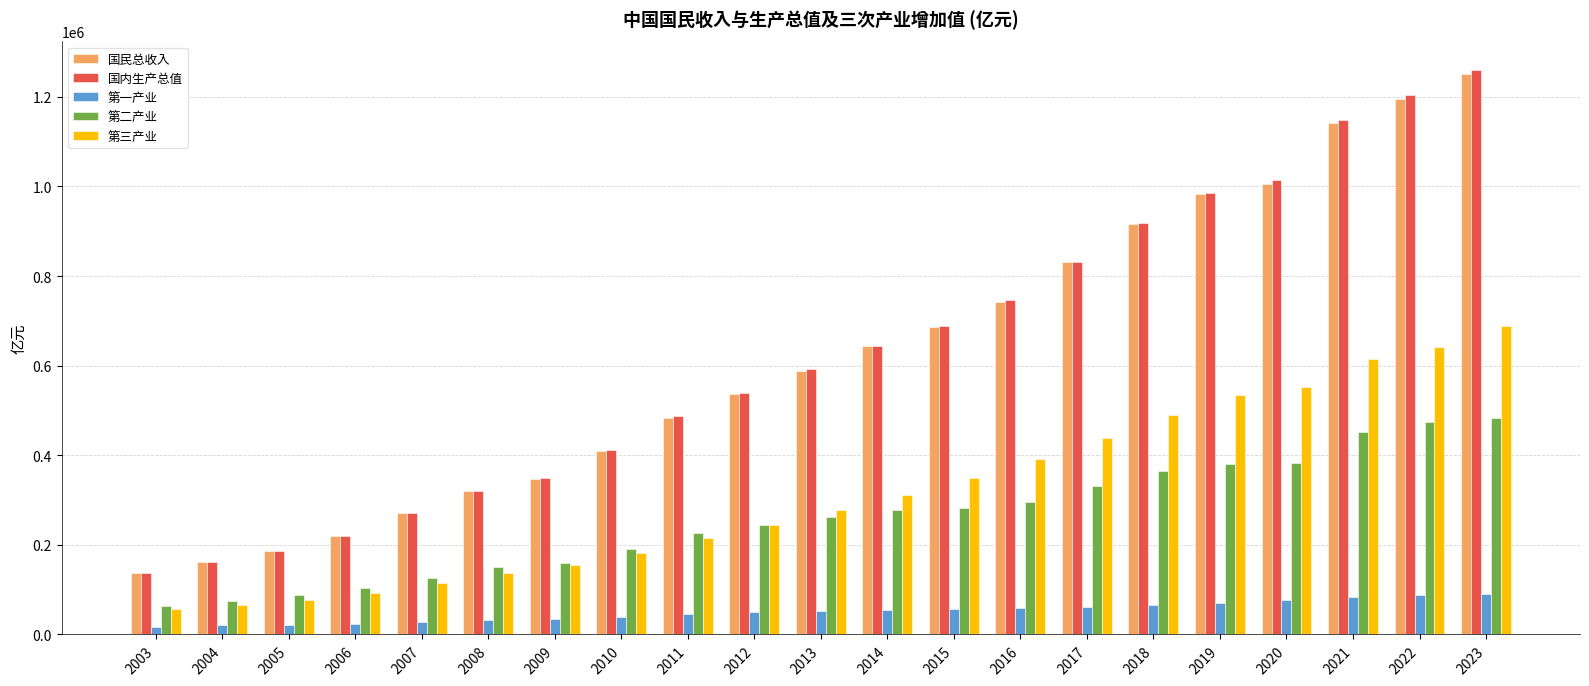

How many categories are shown in the chart?

21